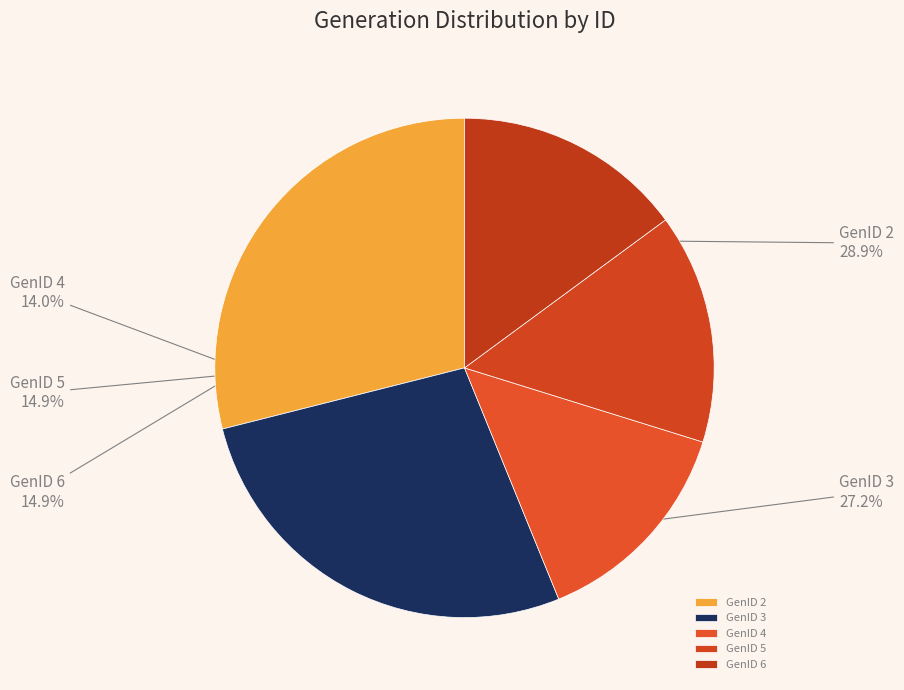

Combined, do GenID 2 and GenID 6 account for over 50%?

No